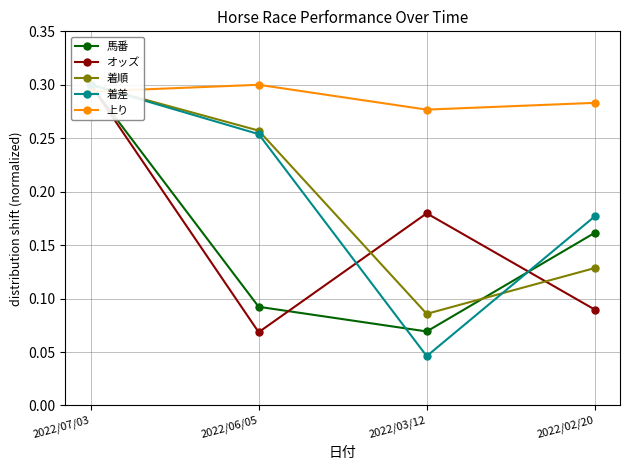

Between which two adjacent categories do 上り and 馬番 first intersect?

2022/07/03 and 2022/06/05